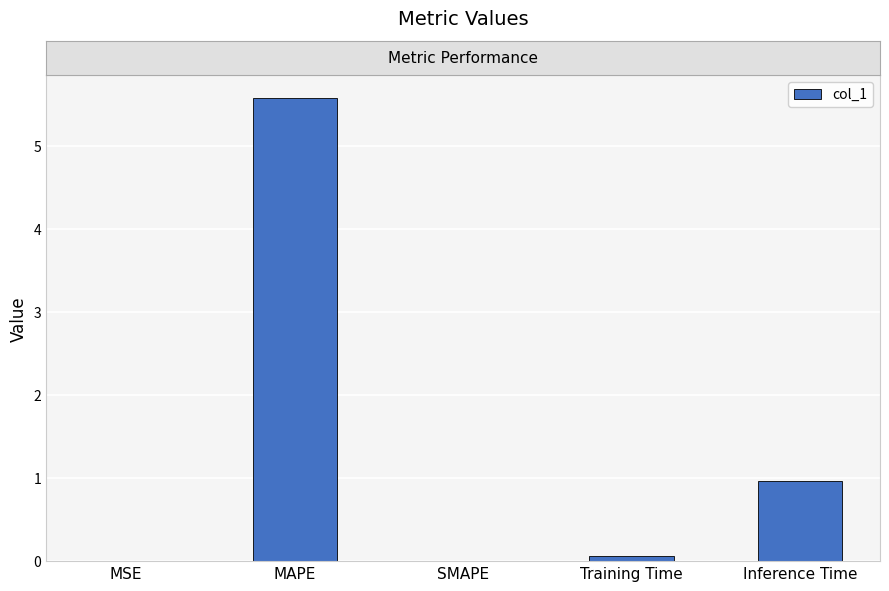

Which category has the highest value across all series?

MAPE